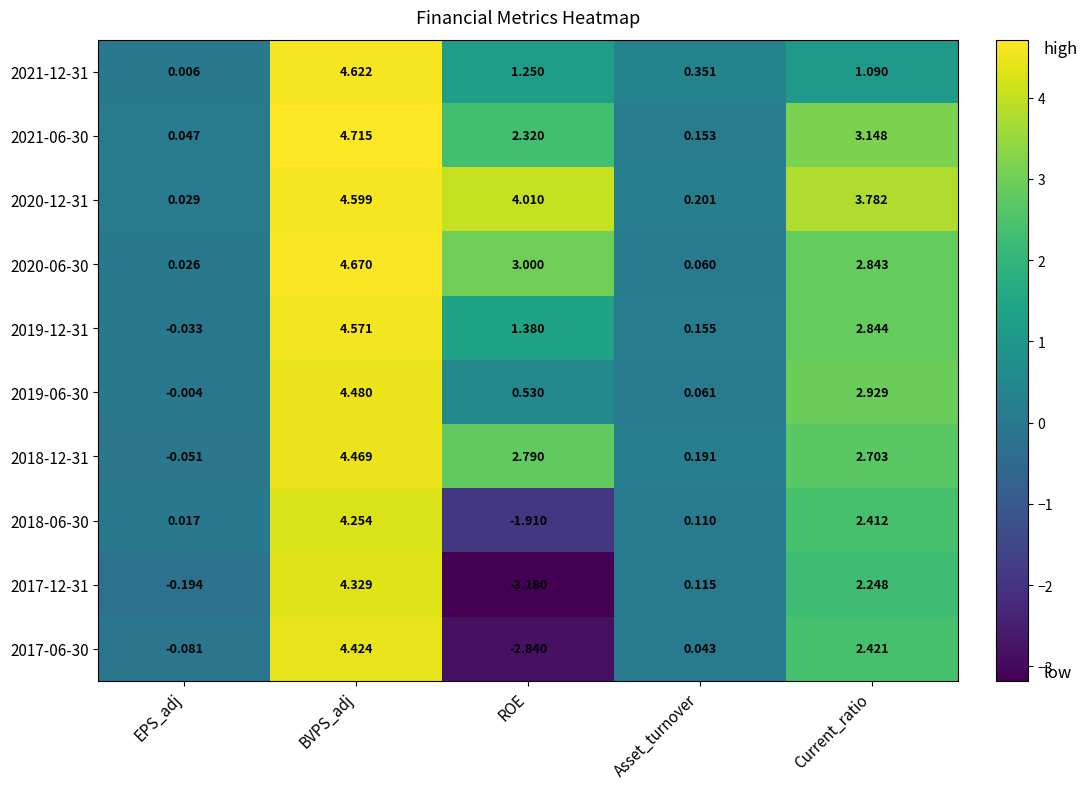

Where is 2017-06-30 nearest to the value 0?

Asset_turnover